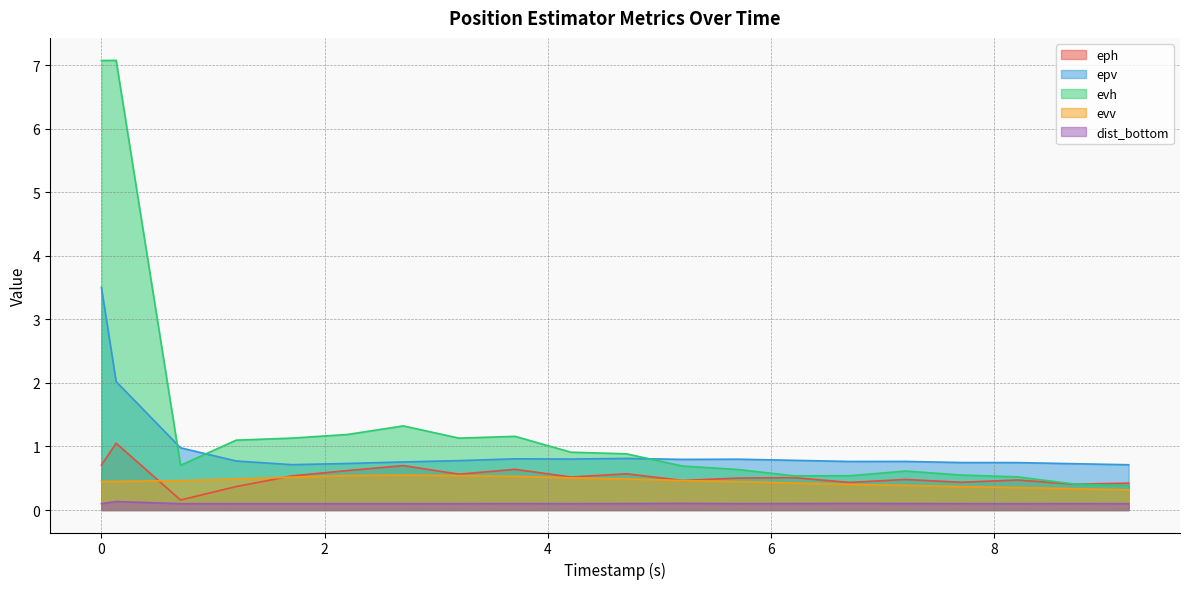

Which series has the largest range (max minus min)?

evh